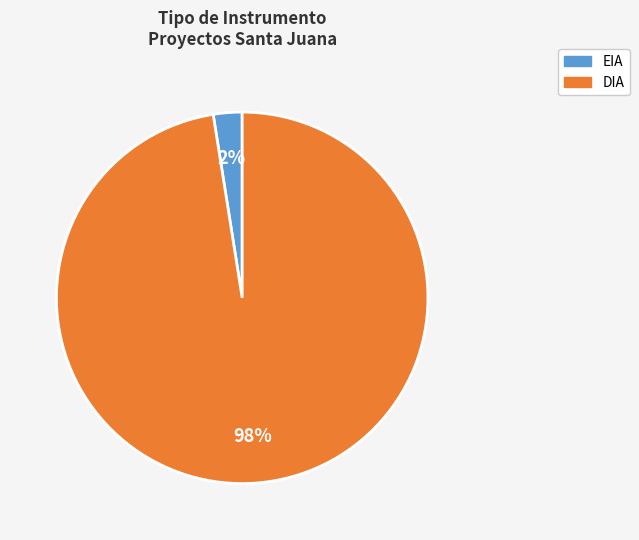

Combined, do DIA and EIA account for over 50%?

Yes